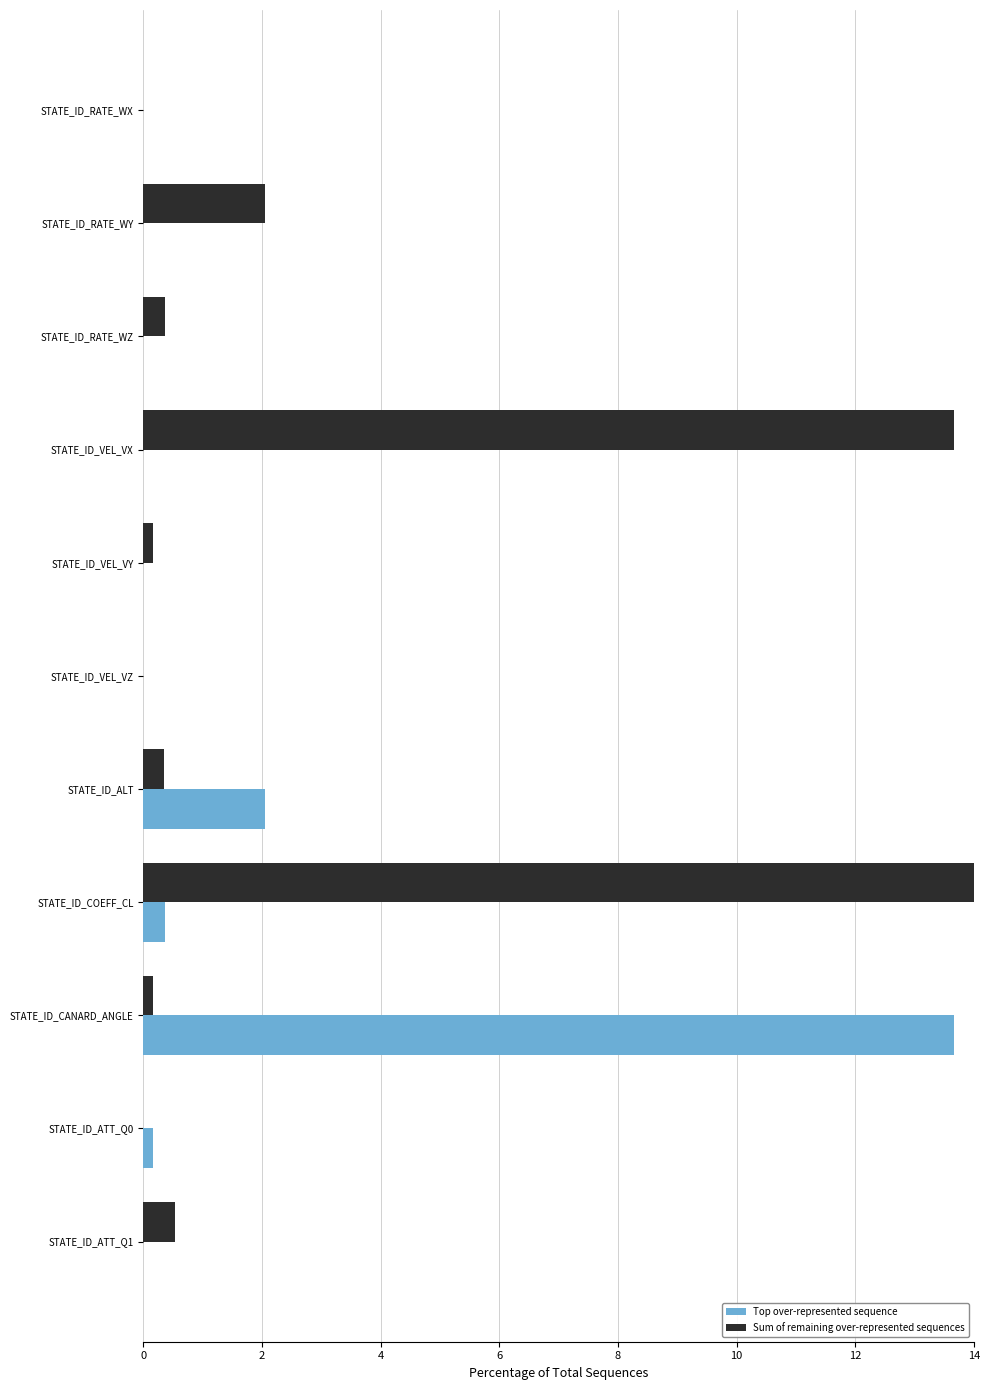

At which category is the sum across all series the highest?

STATE_ID_COEFF_CL